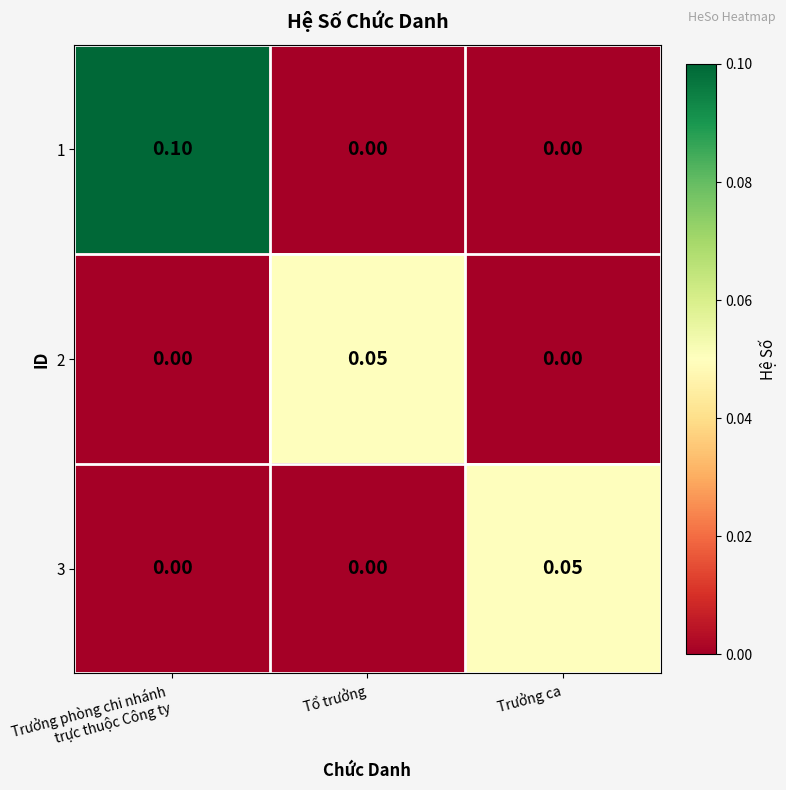

At which label does 2 reach its peak?

Tổ trưởng